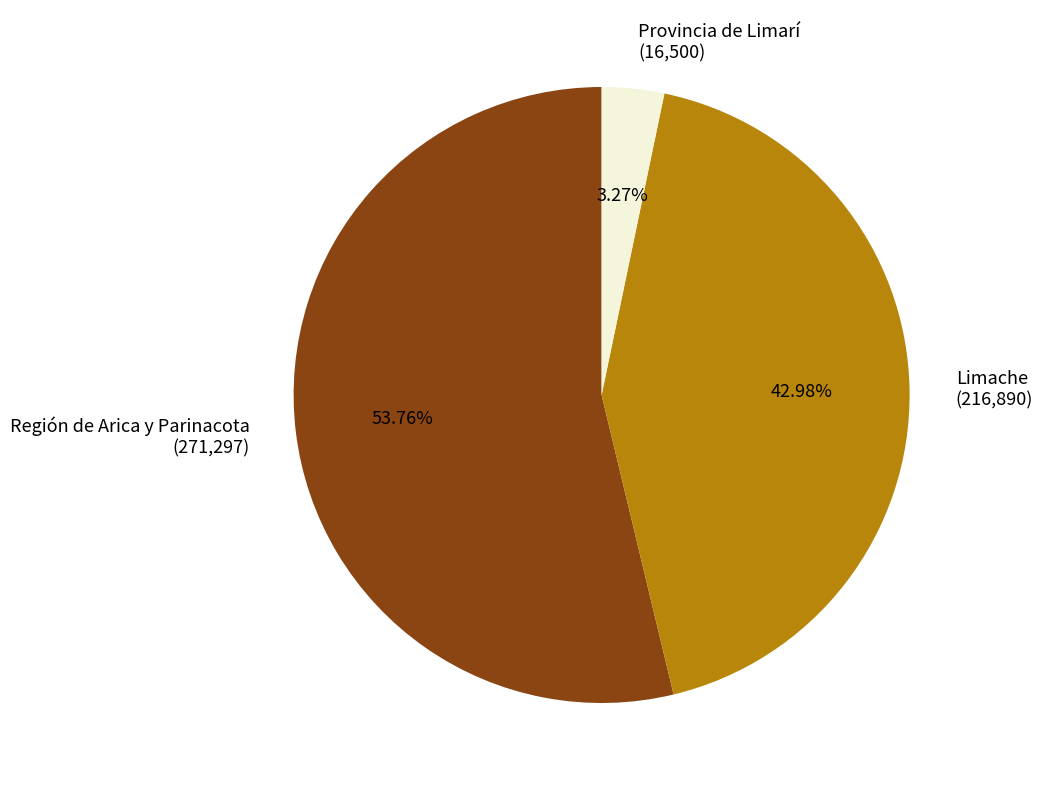

Combined, do Limache (216,890) and Región de Arica y Parinacota (271,297) account for over 50%?

Yes